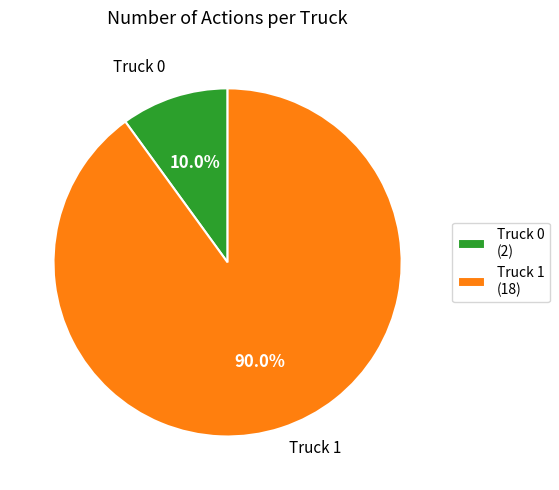

Do Truck 1 and Truck 0 together represent more than half of the pie?

Yes